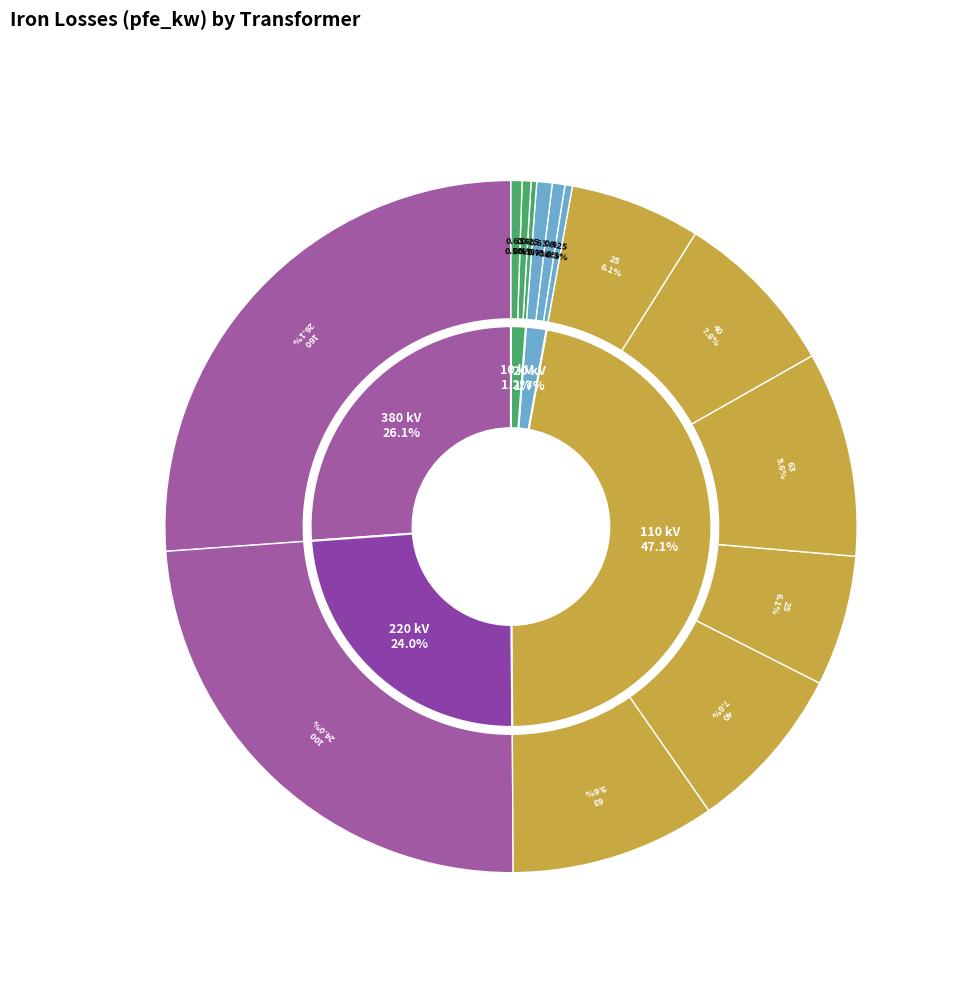

Combined, do 25 MVA 110/10 kV and 25 MVA 110/20 kV account for over 50%?

No